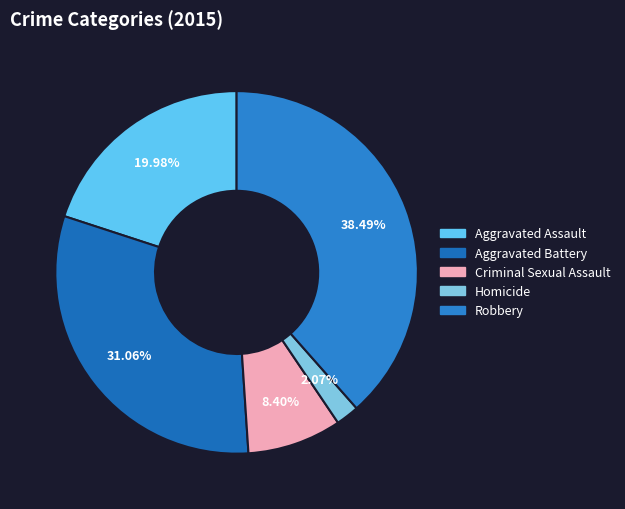

What is the ratio of the value at Homicide to the value at Criminal Sexual Assault?

0.2